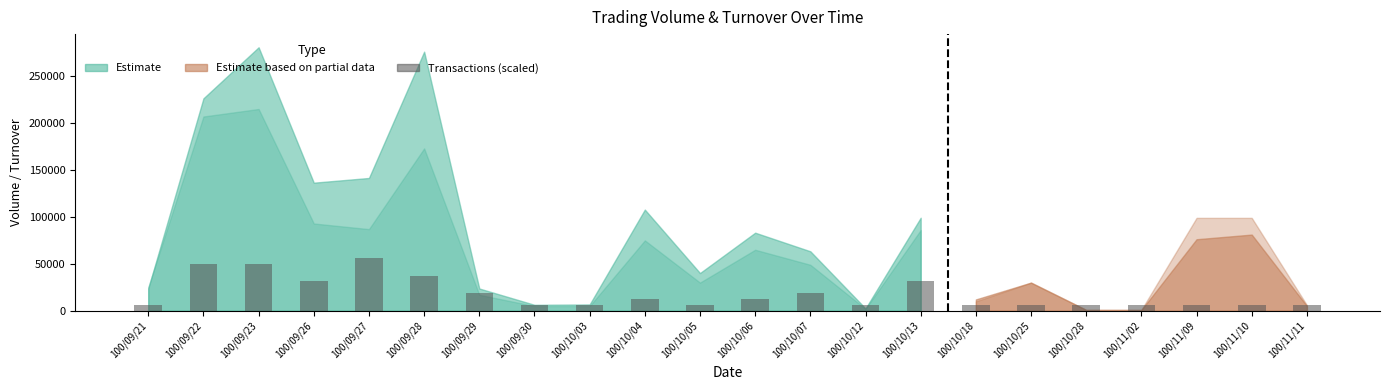

Is it true that the value at 100/10/28 is 6239.3?

True